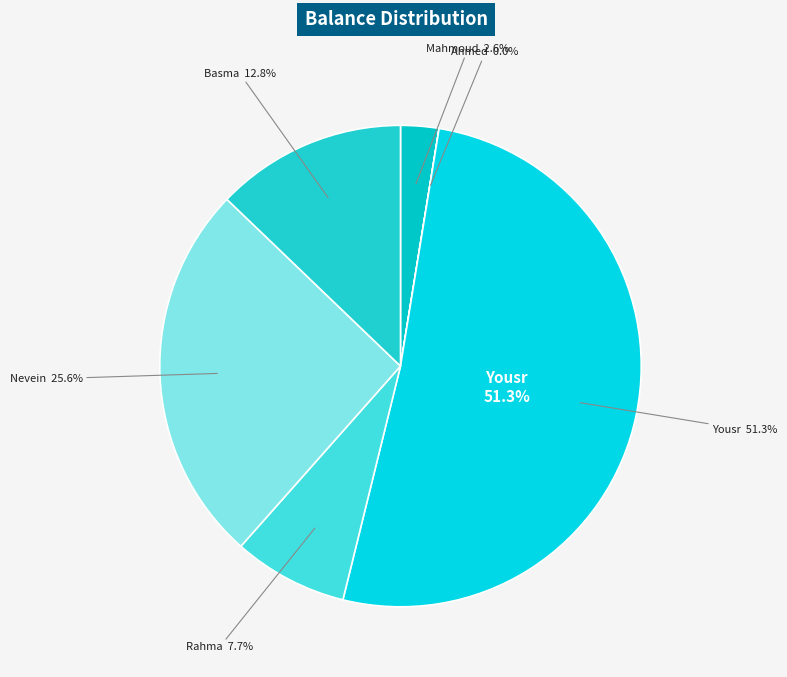

Which category has the biggest portion of the pie?

Yousr